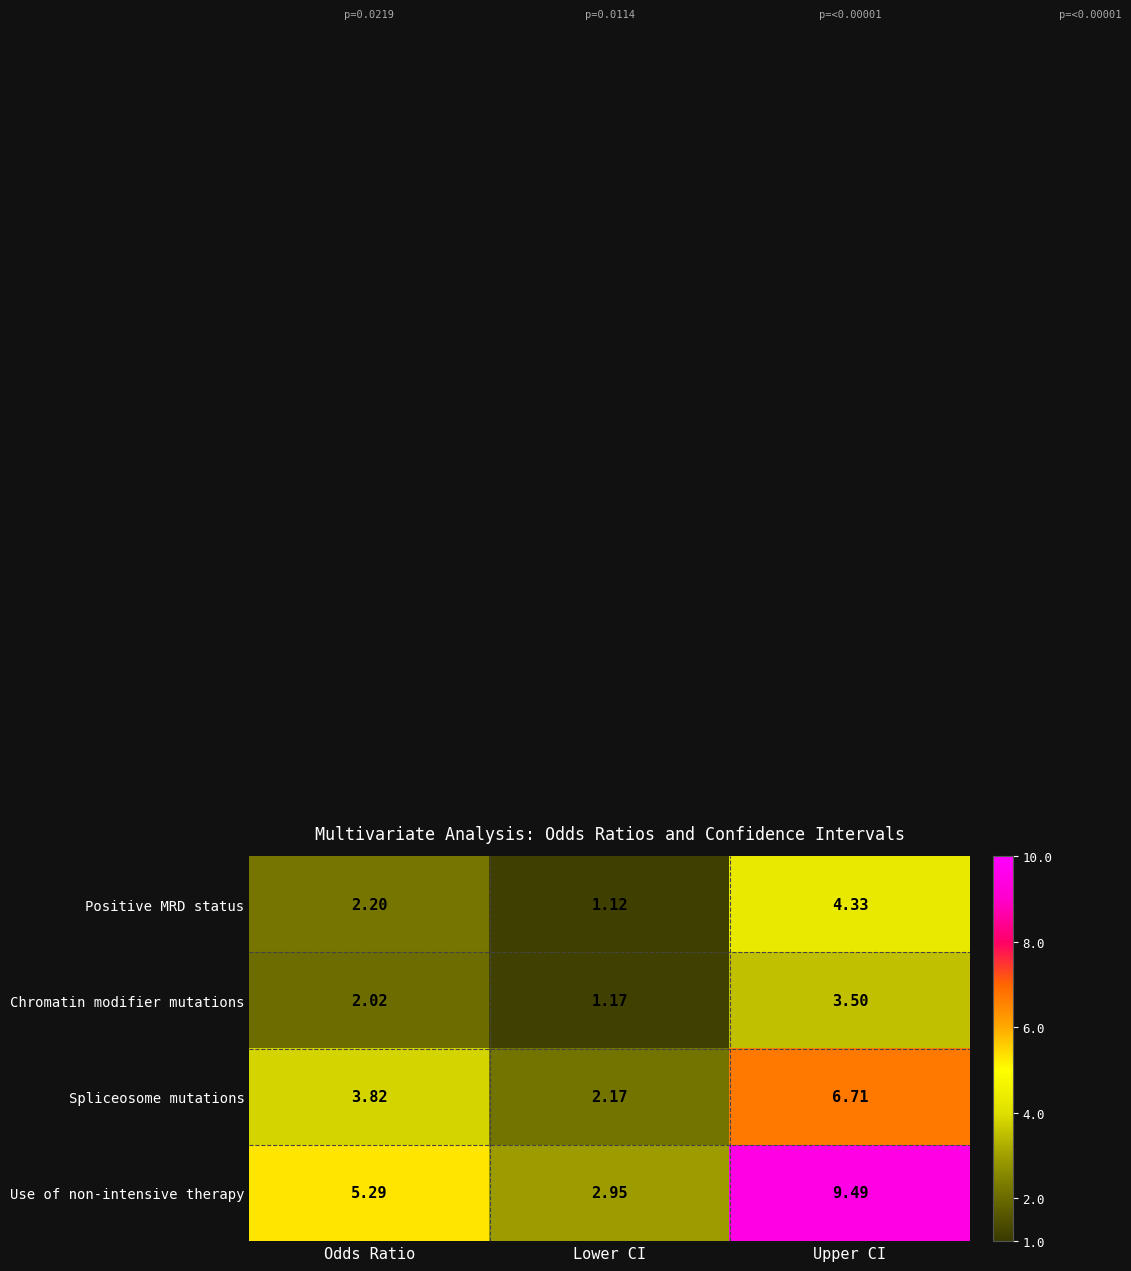

Rank the series by their maximum value, from lowest to highest.

Chromatin modifier mutations, Positive MRD status, Spliceosome mutations, Use of non-intensive therapy